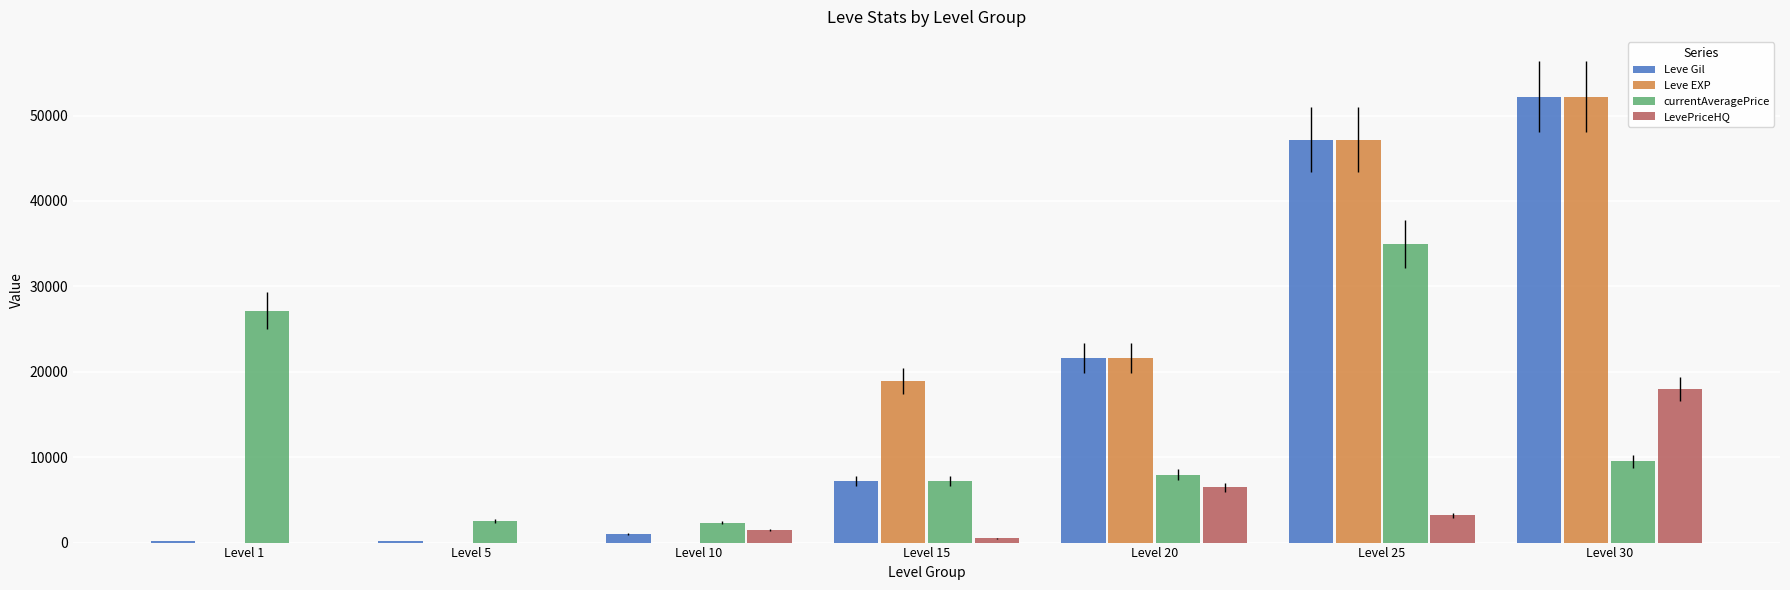

Are the bars horizontal?

No